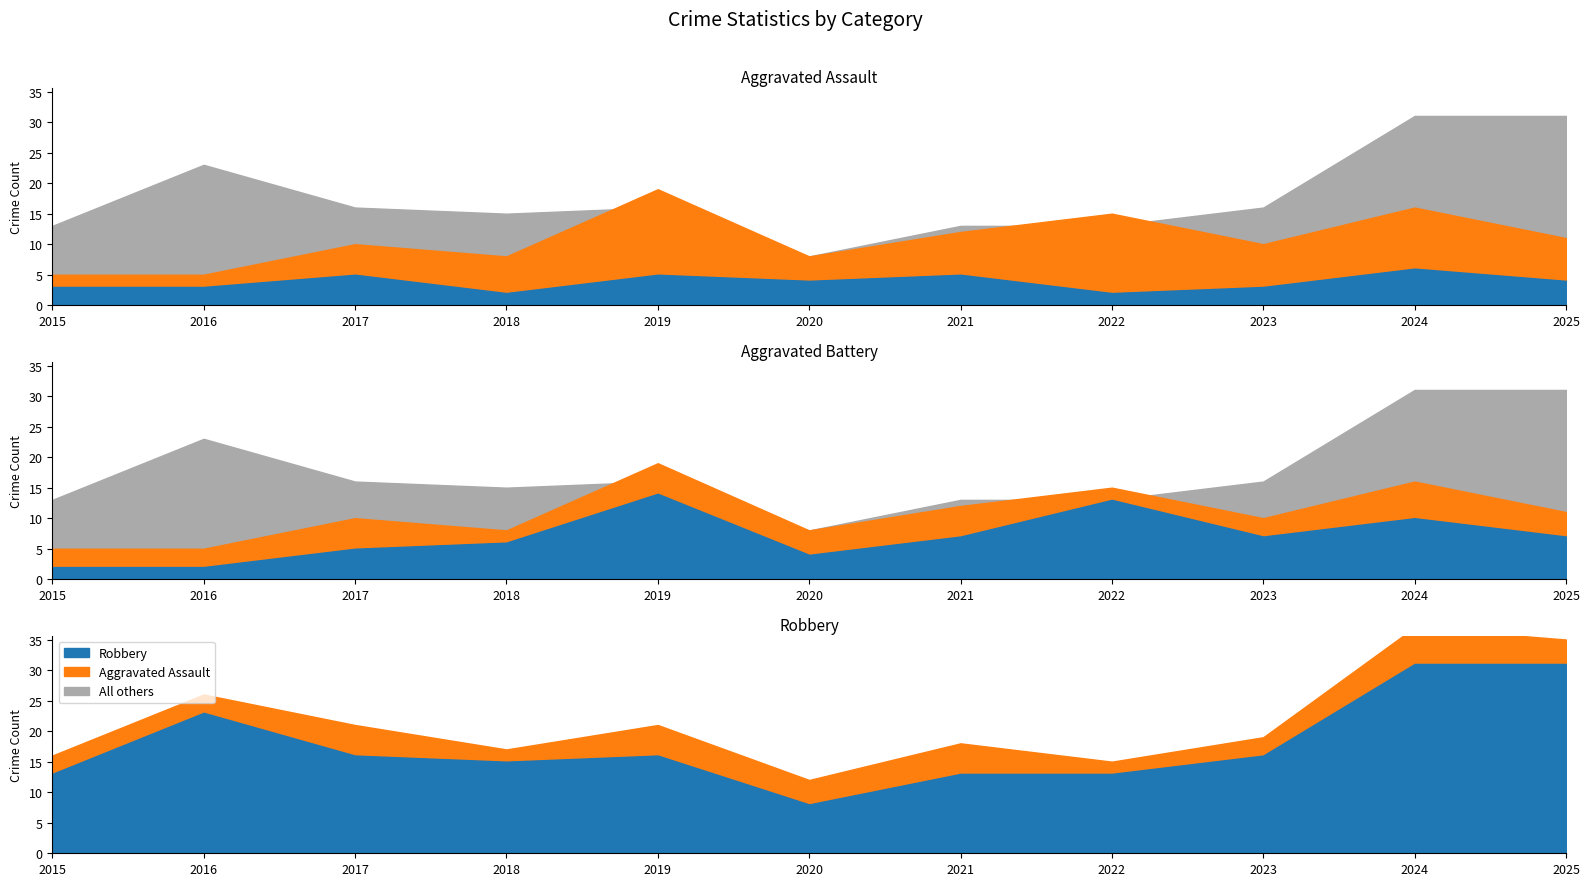

Which series has the widest spread of values?

Robbery